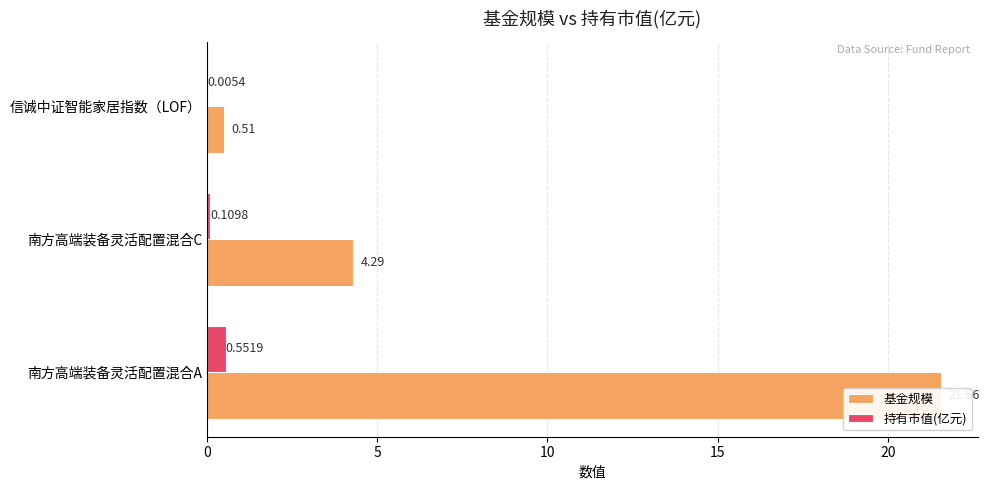

Read the 基金规模 value at 南方高端装备灵活配置混合C.

4.3